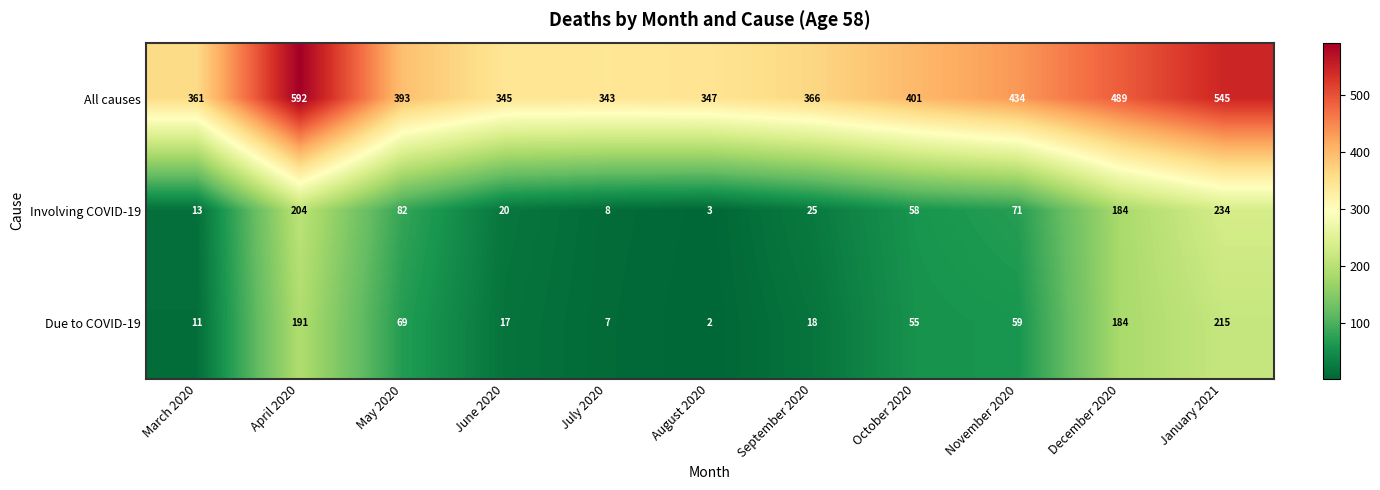

Where is All causes nearest to the value 467?

December 2020